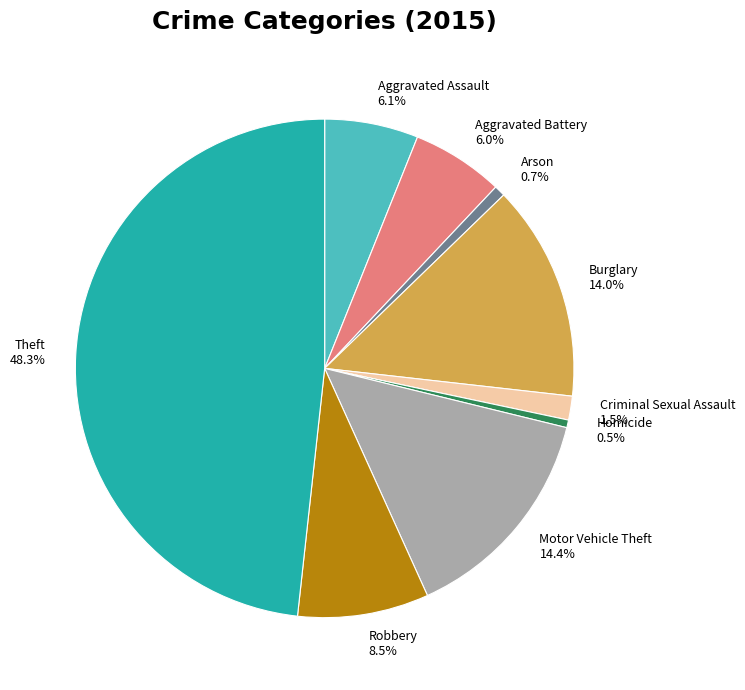

How much of the chart is everything except Motor Vehicle Theft?

85.6%